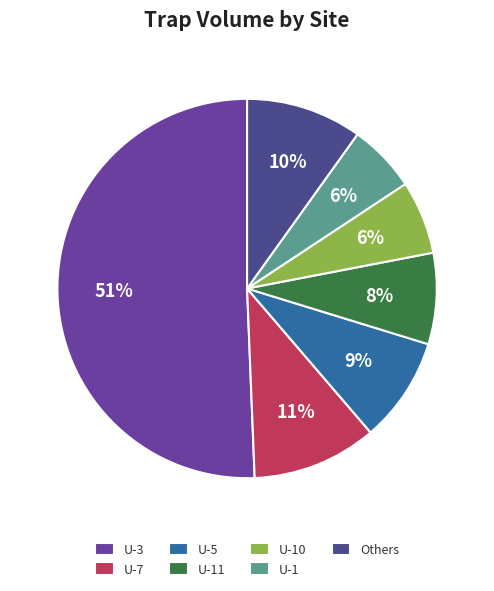

How many slices are in this pie chart?

7